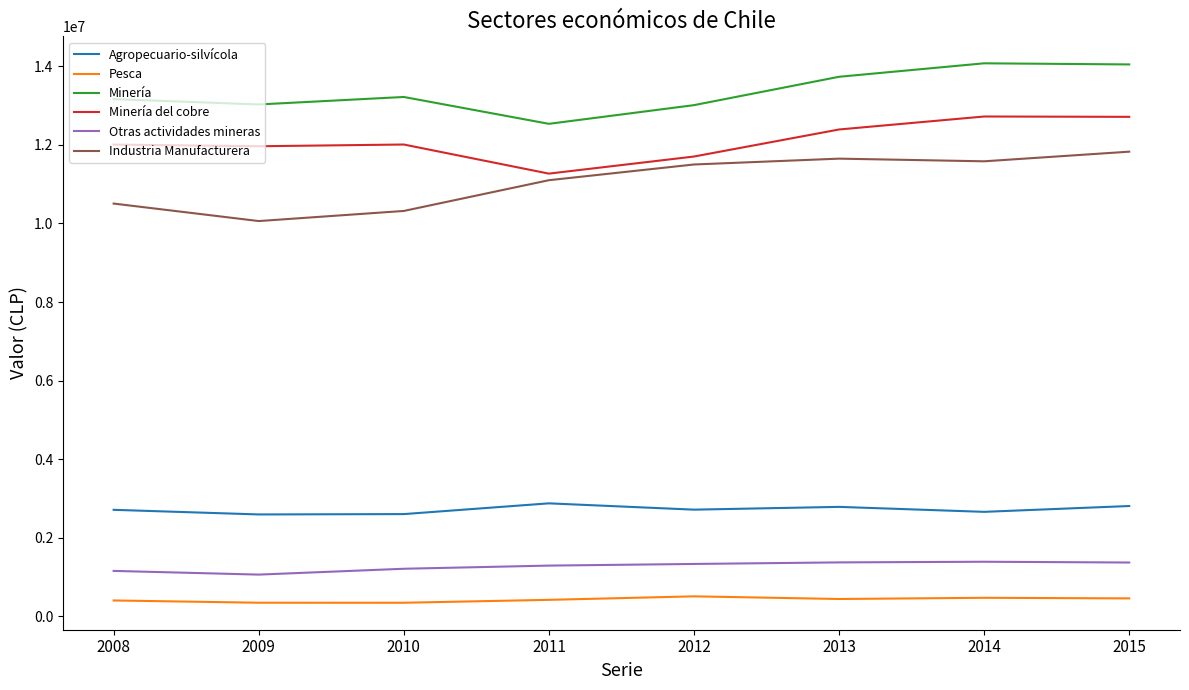

What is the greatest value displayed?

14075712